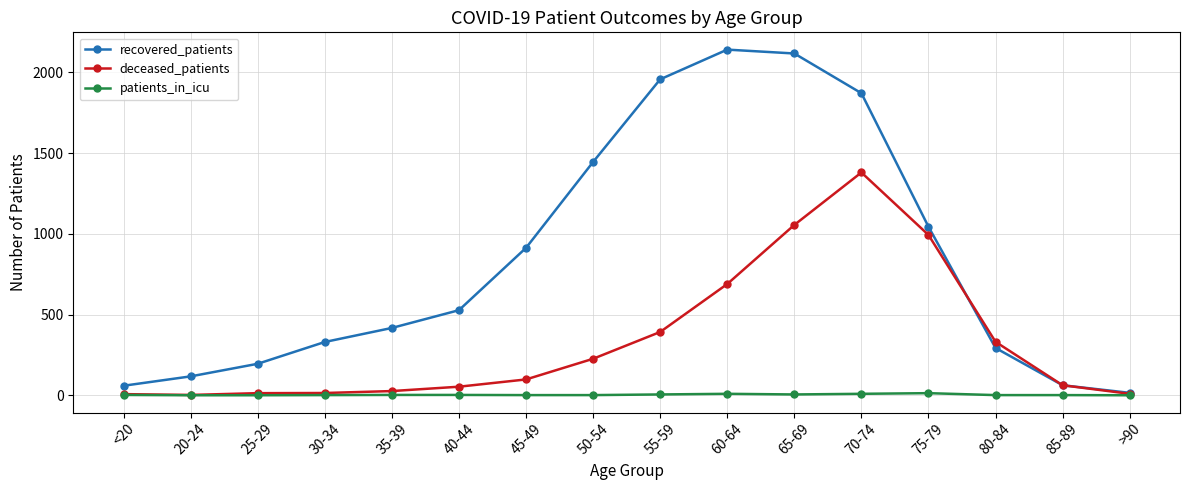

How many series are shown in this chart?

3